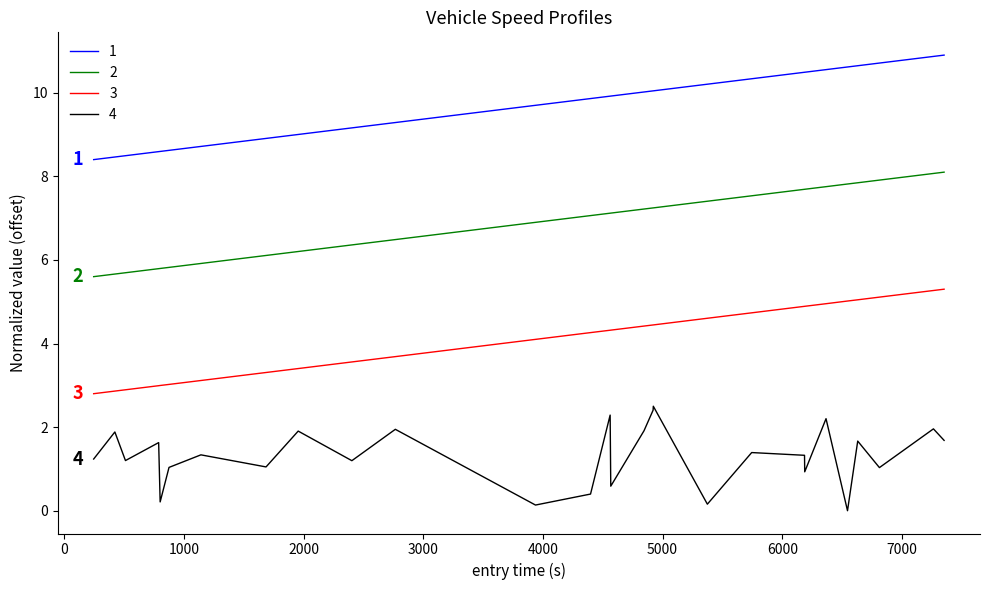

True or false: 1 and 4 intersect in this chart.

False